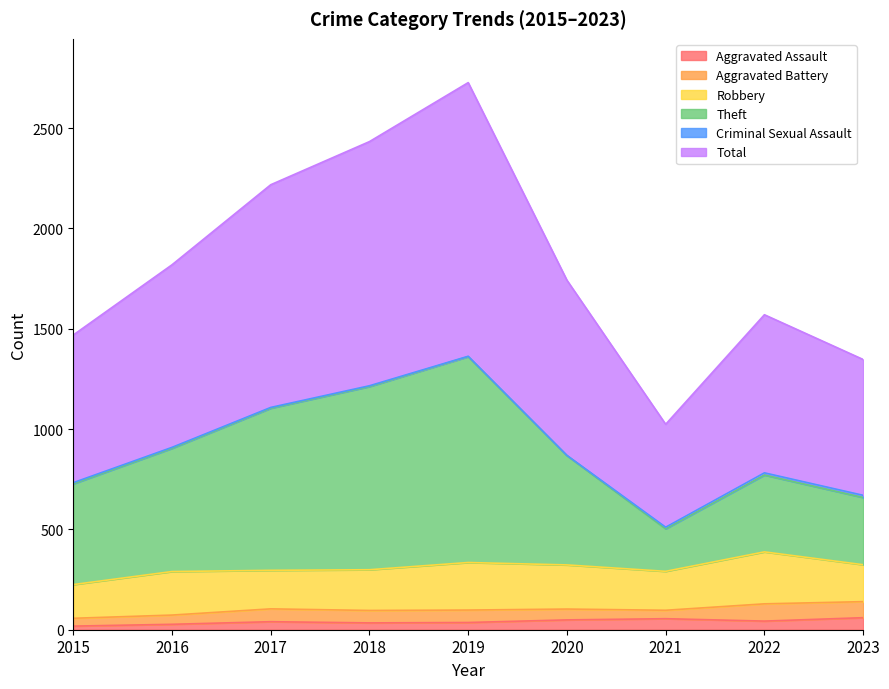

True or false: Theft and Total cross at least once.

False